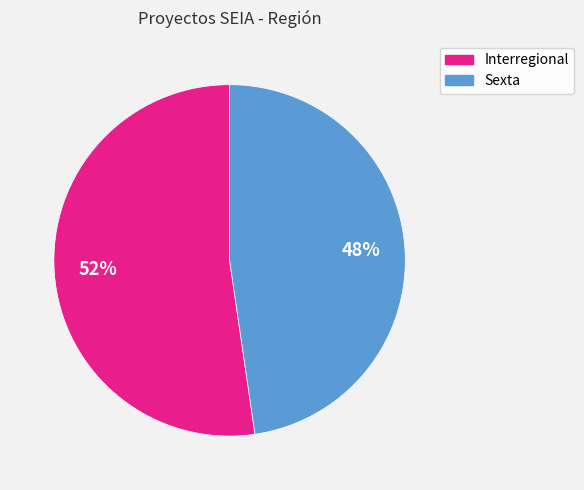

How many segments does this pie chart have?

2